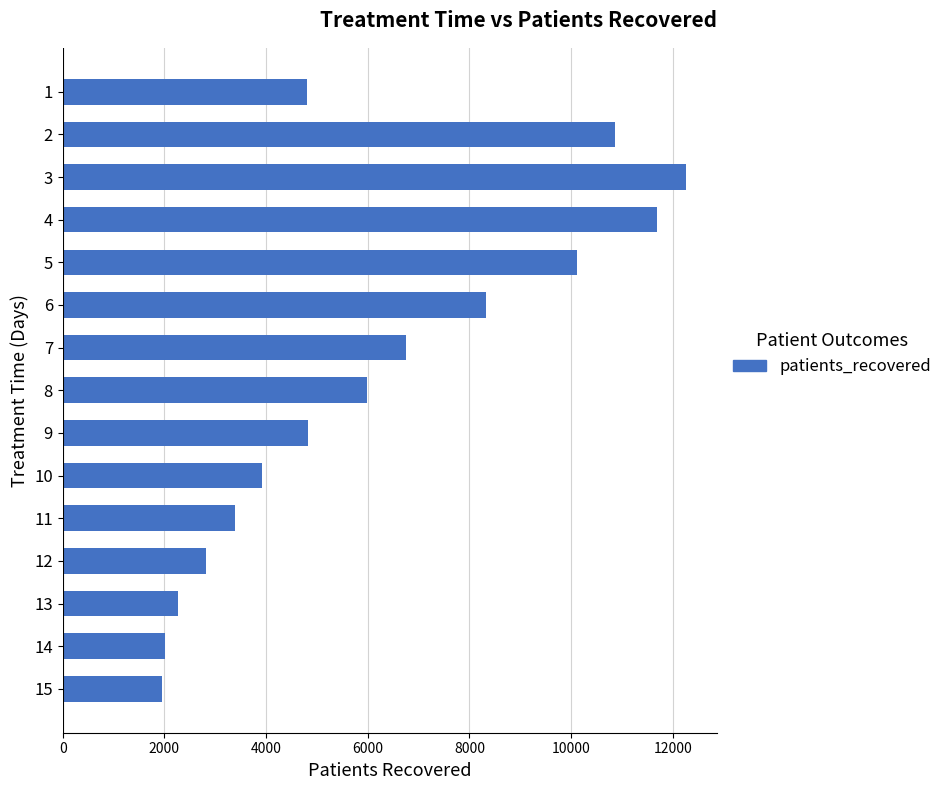

What is the change in value from 6 to 13?

-6056